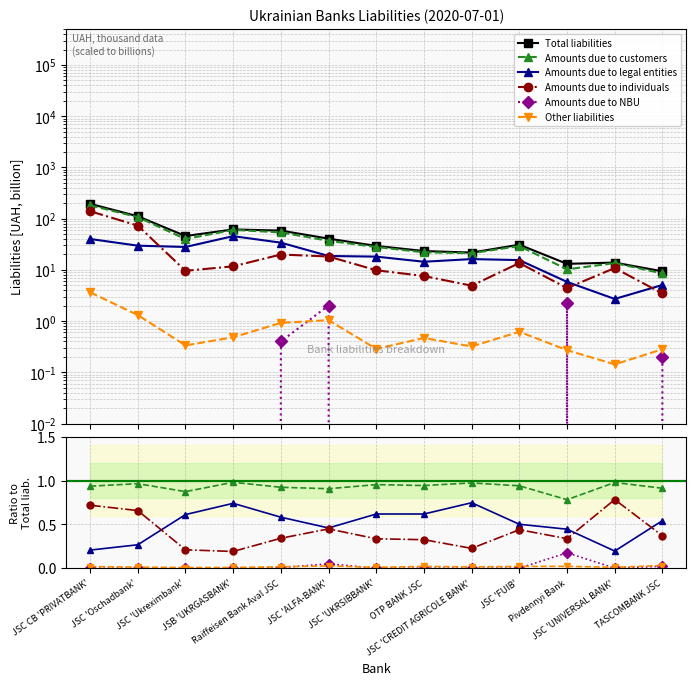

How many interior local valleys does the Other liabilities series have?

4